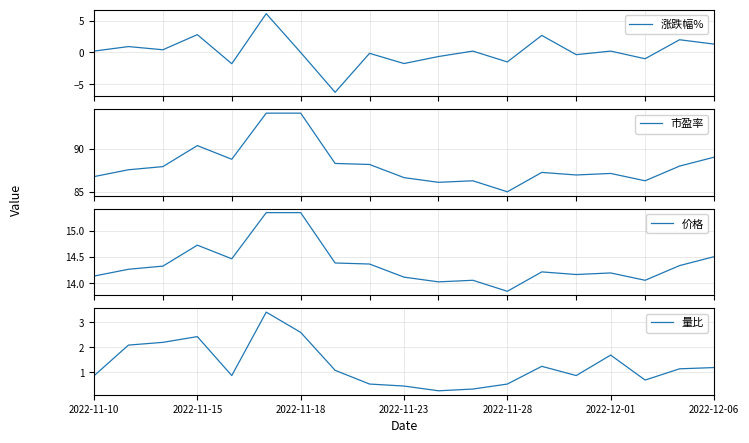

What is the lowest value of the 涨跌幅% series?

-6.2